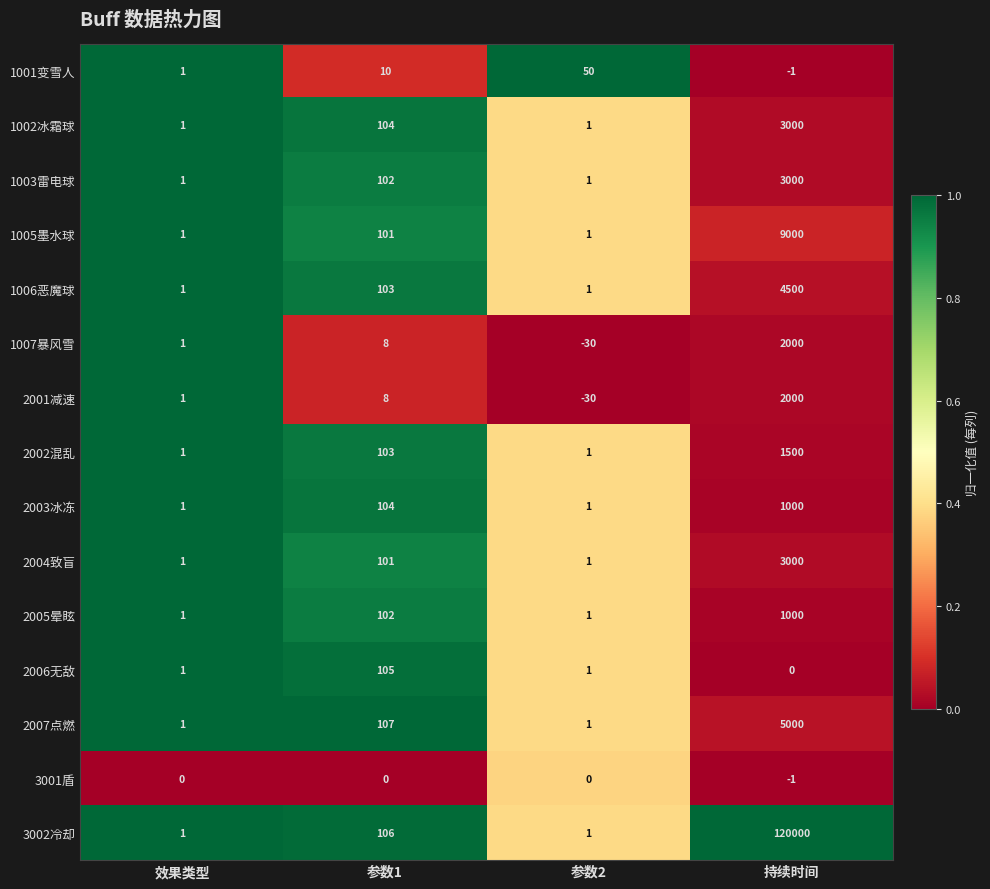

Which series has the largest range (max minus min)?

3002冷却